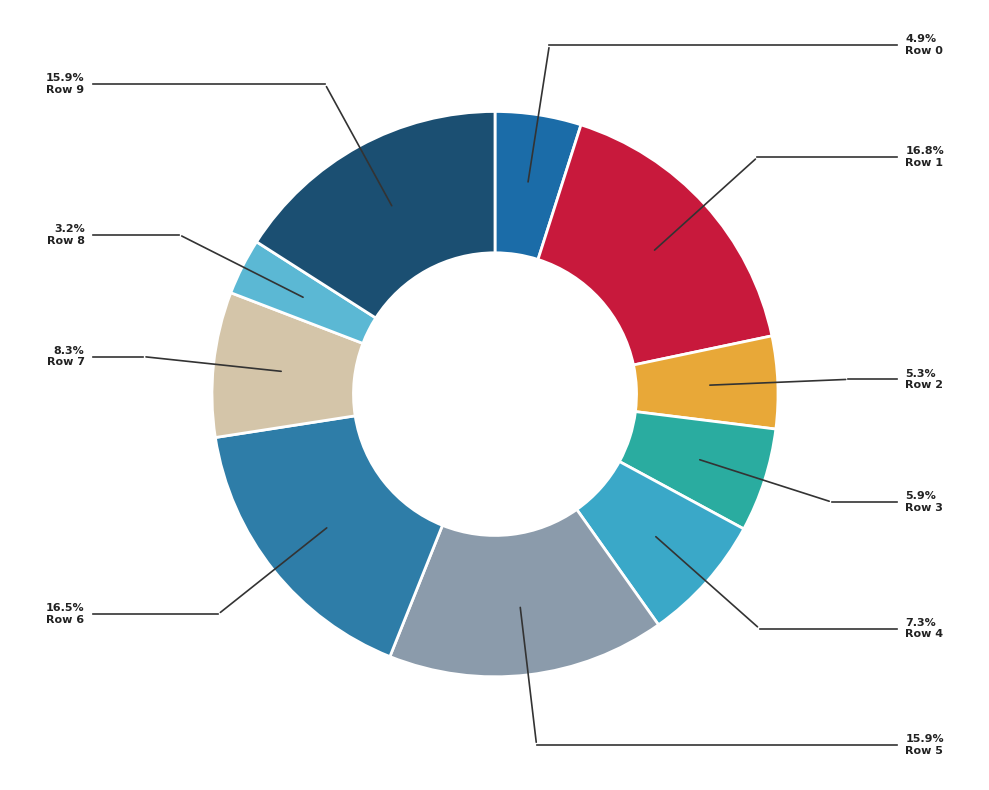

Do Row 7 and Row 6 together represent more than half of the pie?

No